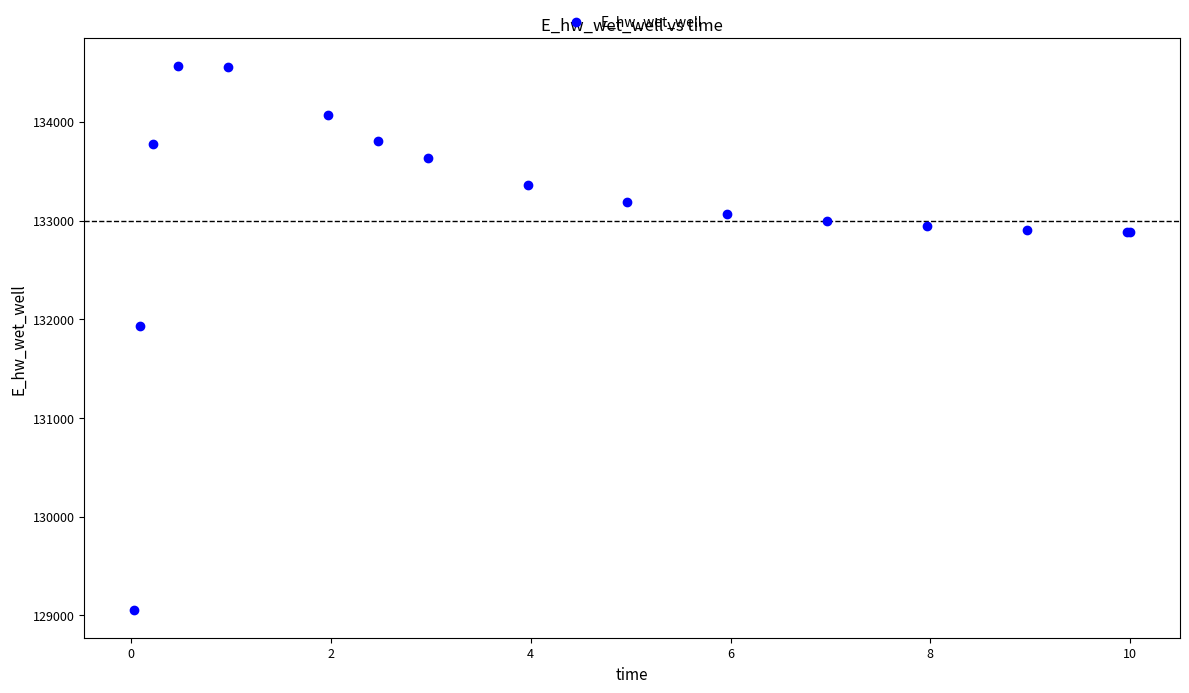

What Y value in the scatter plot is closest to 131809?

131929.0